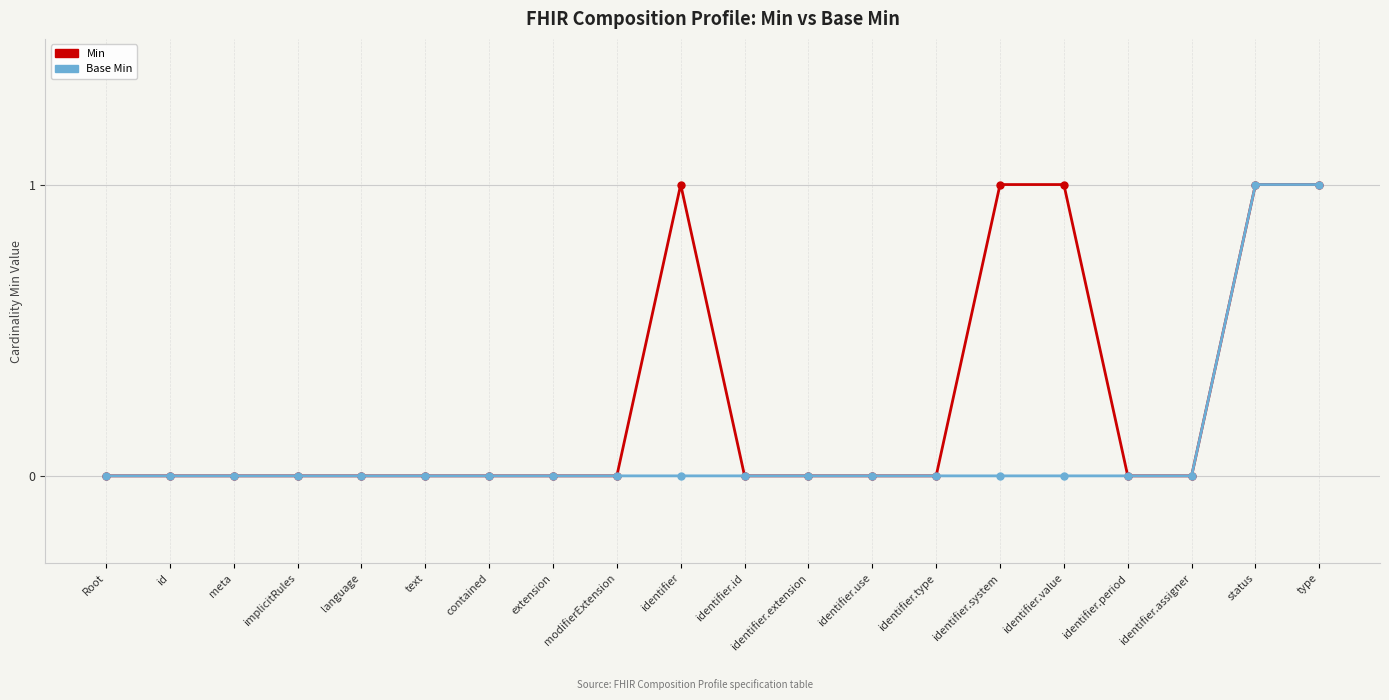

What is the difference between the second highest and minimum values in the Base Min series?

1